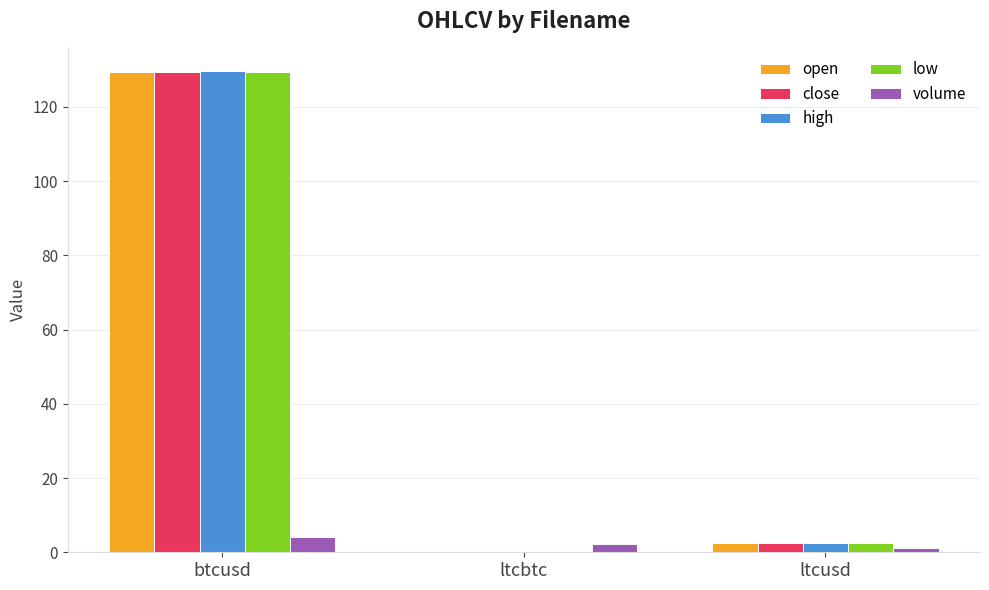

Between btcusd and ltcusd, which series saw the biggest shift?

high